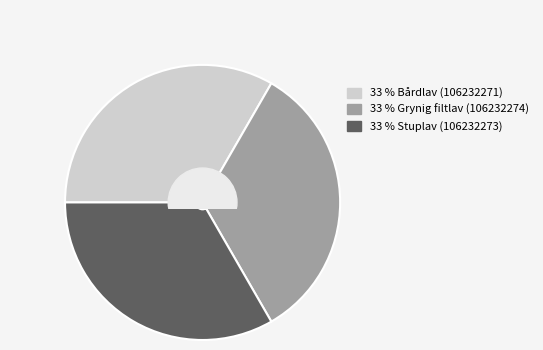

Is there any slice that represents more than half of the pie?

No